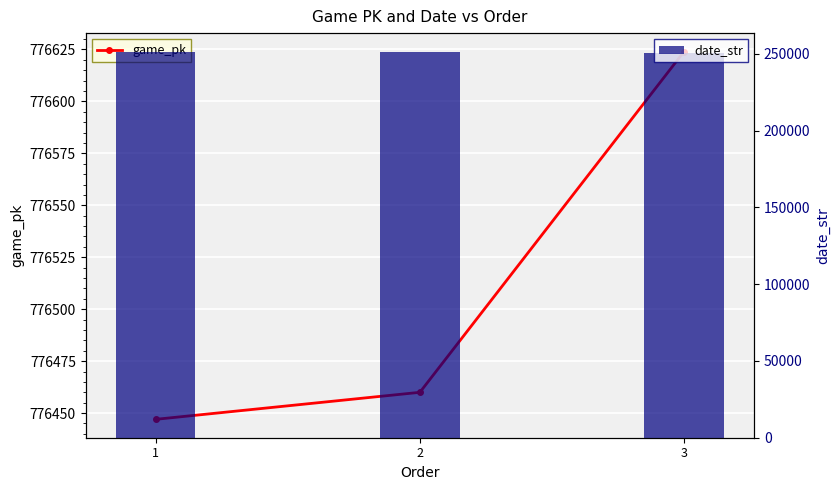

How many data points in date_str are less than 250905?

1